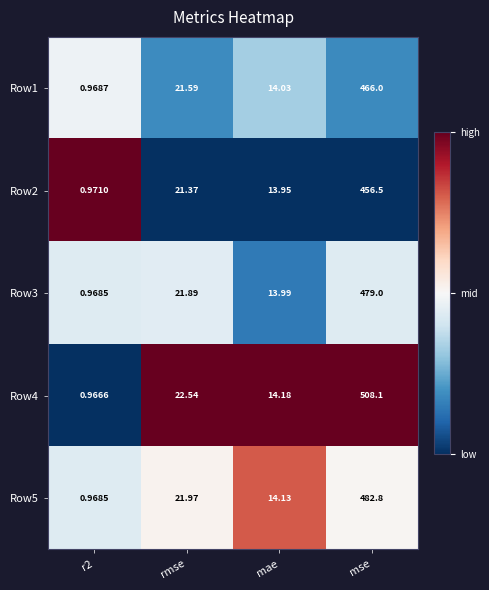

Is the value of Row5 at mae greater than the value of Row1 at rmse?

No